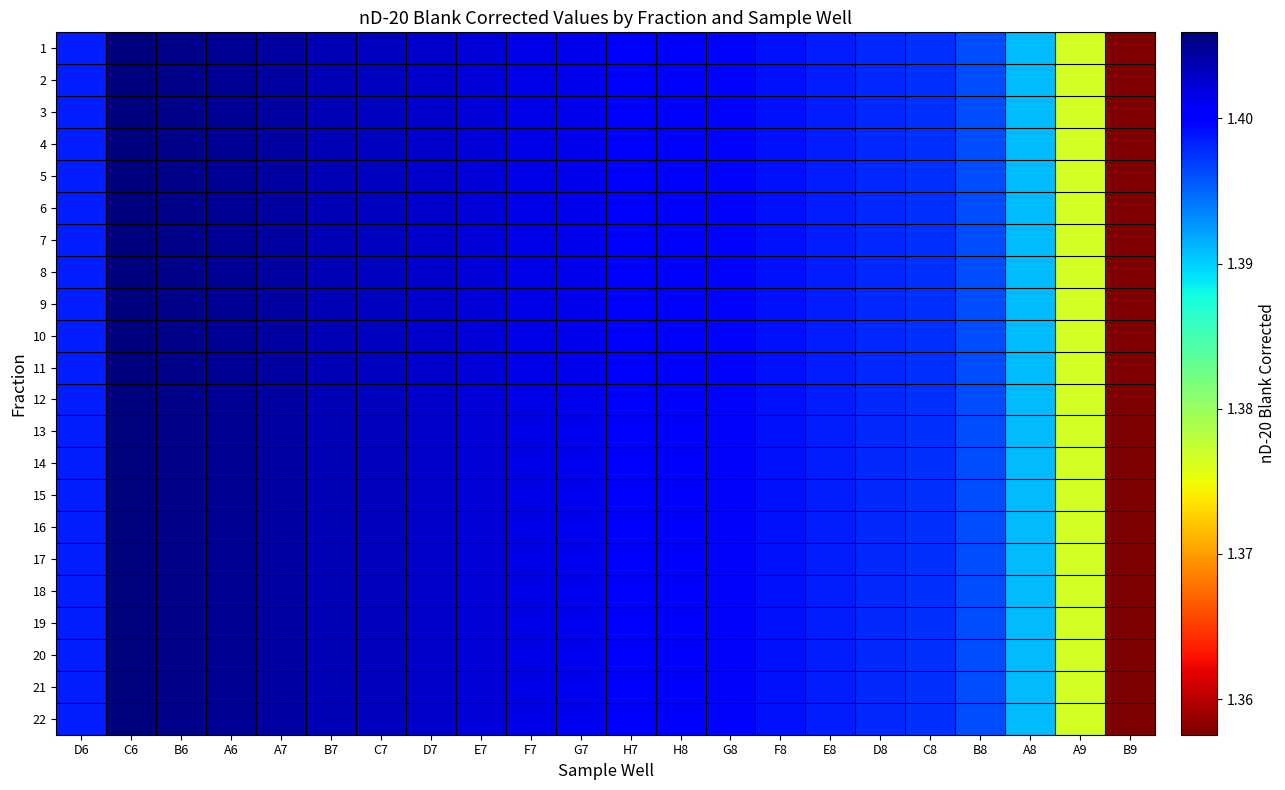

Reading left to right, what are all the values shown in this chart?

1: D6=1.4	C6=1.4	B6=1.4	A6=1.4	A7=1.4	B7=1.4	C7=1.4	D7=1.4	E7=1.4	F7=1.4	G7=1.4	H7=1.4	H8=1.4	G8=1.4	F8=1.4	E8=1.4	D8=1.4	C8=1.4	B8=1.4	A8=1.4	A9=1.4	B9=1.4
2: D6=1.4	C6=1.4	B6=1.4	A6=1.4	A7=1.4	B7=1.4	C7=1.4	D7=1.4	E7=1.4	F7=1.4	G7=1.4	H7=1.4	H8=1.4	G8=1.4	F8=1.4	E8=1.4	D8=1.4	C8=1.4	B8=1.4	A8=1.4	A9=1.4	B9=1.4
3: D6=1.4	C6=1.4	B6=1.4	A6=1.4	A7=1.4	B7=1.4	C7=1.4	D7=1.4	E7=1.4	F7=1.4	G7=1.4	H7=1.4	H8=1.4	G8=1.4	F8=1.4	E8=1.4	D8=1.4	C8=1.4	B8=1.4	A8=1.4	A9=1.4	B9=1.4
4: D6=1.4	C6=1.4	B6=1.4	A6=1.4	A7=1.4	B7=1.4	C7=1.4	D7=1.4	E7=1.4	F7=1.4	G7=1.4	H7=1.4	H8=1.4	G8=1.4	F8=1.4	E8=1.4	D8=1.4	C8=1.4	B8=1.4	A8=1.4	A9=1.4	B9=1.4
5: D6=1.4	C6=1.4	B6=1.4	A6=1.4	A7=1.4	B7=1.4	C7=1.4	D7=1.4	E7=1.4	F7=1.4	G7=1.4	H7=1.4	H8=1.4	G8=1.4	F8=1.4	E8=1.4	D8=1.4	C8=1.4	B8=1.4	A8=1.4	A9=1.4	B9=1.4
6: D6=1.4	C6=1.4	B6=1.4	A6=1.4	A7=1.4	B7=1.4	C7=1.4	D7=1.4	E7=1.4	F7=1.4	G7=1.4	H7=1.4	H8=1.4	G8=1.4	F8=1.4	E8=1.4	D8=1.4	C8=1.4	B8=1.4	A8=1.4	A9=1.4	B9=1.4
7: D6=1.4	C6=1.4	B6=1.4	A6=1.4	A7=1.4	B7=1.4	C7=1.4	D7=1.4	E7=1.4	F7=1.4	G7=1.4	H7=1.4	H8=1.4	G8=1.4	F8=1.4	E8=1.4	D8=1.4	C8=1.4	B8=1.4	A8=1.4	A9=1.4	B9=1.4
8: D6=1.4	C6=1.4	B6=1.4	A6=1.4	A7=1.4	B7=1.4	C7=1.4	D7=1.4	E7=1.4	F7=1.4	G7=1.4	H7=1.4	H8=1.4	G8=1.4	F8=1.4	E8=1.4	D8=1.4	C8=1.4	B8=1.4	A8=1.4	A9=1.4	B9=1.4
9: D6=1.4	C6=1.4	B6=1.4	A6=1.4	A7=1.4	B7=1.4	C7=1.4	D7=1.4	E7=1.4	F7=1.4	G7=1.4	H7=1.4	H8=1.4	G8=1.4	F8=1.4	E8=1.4	D8=1.4	C8=1.4	B8=1.4	A8=1.4	A9=1.4	B9=1.4
10: D6=1.4	C6=1.4	B6=1.4	A6=1.4	A7=1.4	B7=1.4	C7=1.4	D7=1.4	E7=1.4	F7=1.4	G7=1.4	H7=1.4	H8=1.4	G8=1.4	F8=1.4	E8=1.4	D8=1.4	C8=1.4	B8=1.4	A8=1.4	A9=1.4	B9=1.4
11: D6=1.4	C6=1.4	B6=1.4	A6=1.4	A7=1.4	B7=1.4	C7=1.4	D7=1.4	E7=1.4	F7=1.4	G7=1.4	H7=1.4	H8=1.4	G8=1.4	F8=1.4	E8=1.4	D8=1.4	C8=1.4	B8=1.4	A8=1.4	A9=1.4	B9=1.4
12: D6=1.4	C6=1.4	B6=1.4	A6=1.4	A7=1.4	B7=1.4	C7=1.4	D7=1.4	E7=1.4	F7=1.4	G7=1.4	H7=1.4	H8=1.4	G8=1.4	F8=1.4	E8=1.4	D8=1.4	C8=1.4	B8=1.4	A8=1.4	A9=1.4	B9=1.4
13: D6=1.4	C6=1.4	B6=1.4	A6=1.4	A7=1.4	B7=1.4	C7=1.4	D7=1.4	E7=1.4	F7=1.4	G7=1.4	H7=1.4	H8=1.4	G8=1.4	F8=1.4	E8=1.4	D8=1.4	C8=1.4	B8=1.4	A8=1.4	A9=1.4	B9=1.4
14: D6=1.4	C6=1.4	B6=1.4	A6=1.4	A7=1.4	B7=1.4	C7=1.4	D7=1.4	E7=1.4	F7=1.4	G7=1.4	H7=1.4	H8=1.4	G8=1.4	F8=1.4	E8=1.4	D8=1.4	C8=1.4	B8=1.4	A8=1.4	A9=1.4	B9=1.4
15: D6=1.4	C6=1.4	B6=1.4	A6=1.4	A7=1.4	B7=1.4	C7=1.4	D7=1.4	E7=1.4	F7=1.4	G7=1.4	H7=1.4	H8=1.4	G8=1.4	F8=1.4	E8=1.4	D8=1.4	C8=1.4	B8=1.4	A8=1.4	A9=1.4	B9=1.4
16: D6=1.4	C6=1.4	B6=1.4	A6=1.4	A7=1.4	B7=1.4	C7=1.4	D7=1.4	E7=1.4	F7=1.4	G7=1.4	H7=1.4	H8=1.4	G8=1.4	F8=1.4	E8=1.4	D8=1.4	C8=1.4	B8=1.4	A8=1.4	A9=1.4	B9=1.4
17: D6=1.4	C6=1.4	B6=1.4	A6=1.4	A7=1.4	B7=1.4	C7=1.4	D7=1.4	E7=1.4	F7=1.4	G7=1.4	H7=1.4	H8=1.4	G8=1.4	F8=1.4	E8=1.4	D8=1.4	C8=1.4	B8=1.4	A8=1.4	A9=1.4	B9=1.4
18: D6=1.4	C6=1.4	B6=1.4	A6=1.4	A7=1.4	B7=1.4	C7=1.4	D7=1.4	E7=1.4	F7=1.4	G7=1.4	H7=1.4	H8=1.4	G8=1.4	F8=1.4	E8=1.4	D8=1.4	C8=1.4	B8=1.4	A8=1.4	A9=1.4	B9=1.4
19: D6=1.4	C6=1.4	B6=1.4	A6=1.4	A7=1.4	B7=1.4	C7=1.4	D7=1.4	E7=1.4	F7=1.4	G7=1.4	H7=1.4	H8=1.4	G8=1.4	F8=1.4	E8=1.4	D8=1.4	C8=1.4	B8=1.4	A8=1.4	A9=1.4	B9=1.4
20: D6=1.4	C6=1.4	B6=1.4	A6=1.4	A7=1.4	B7=1.4	C7=1.4	D7=1.4	E7=1.4	F7=1.4	G7=1.4	H7=1.4	H8=1.4	G8=1.4	F8=1.4	E8=1.4	D8=1.4	C8=1.4	B8=1.4	A8=1.4	A9=1.4	B9=1.4
21: D6=1.4	C6=1.4	B6=1.4	A6=1.4	A7=1.4	B7=1.4	C7=1.4	D7=1.4	E7=1.4	F7=1.4	G7=1.4	H7=1.4	H8=1.4	G8=1.4	F8=1.4	E8=1.4	D8=1.4	C8=1.4	B8=1.4	A8=1.4	A9=1.4	B9=1.4
22: D6=1.4	C6=1.4	B6=1.4	A6=1.4	A7=1.4	B7=1.4	C7=1.4	D7=1.4	E7=1.4	F7=1.4	G7=1.4	H7=1.4	H8=1.4	G8=1.4	F8=1.4	E8=1.4	D8=1.4	C8=1.4	B8=1.4	A8=1.4	A9=1.4	B9=1.4